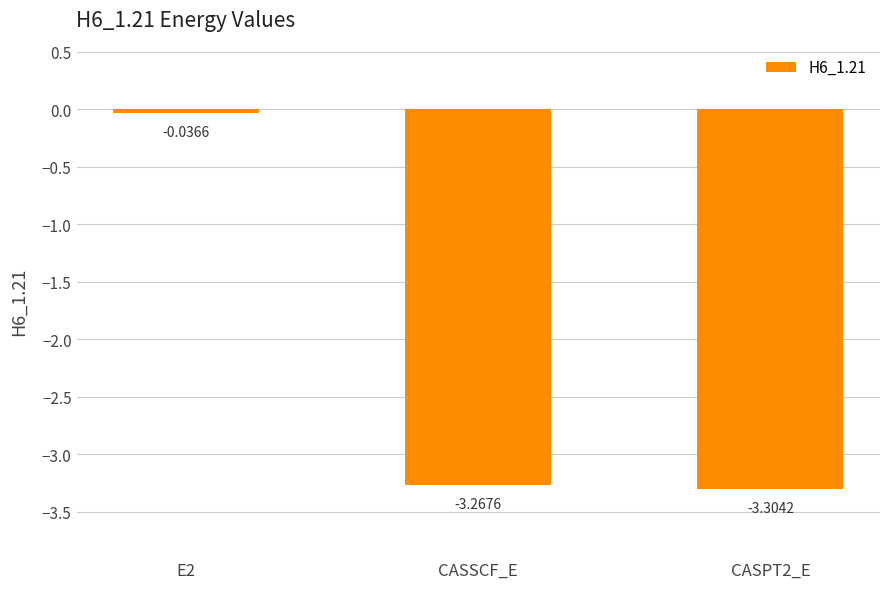

What is the difference between the values at E2 and CASSCF_E?

3.2